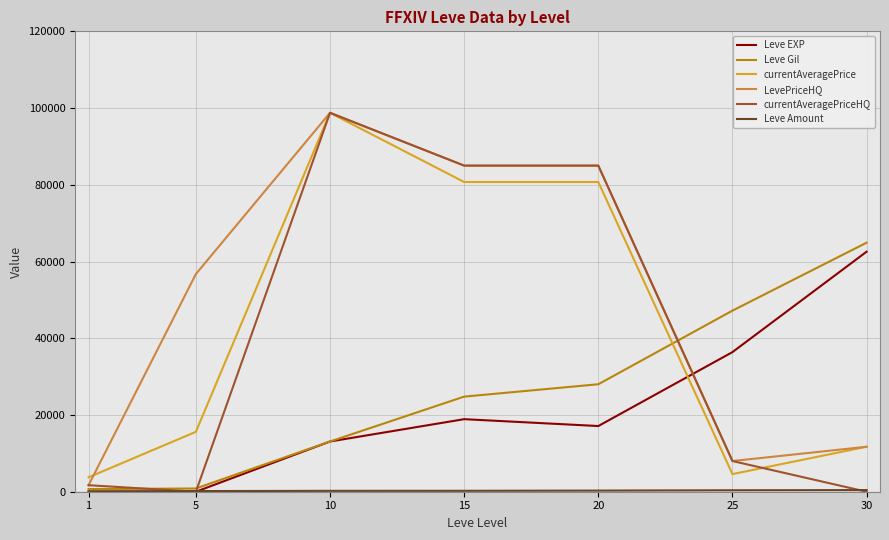

How many lines are shown in the chart?

6